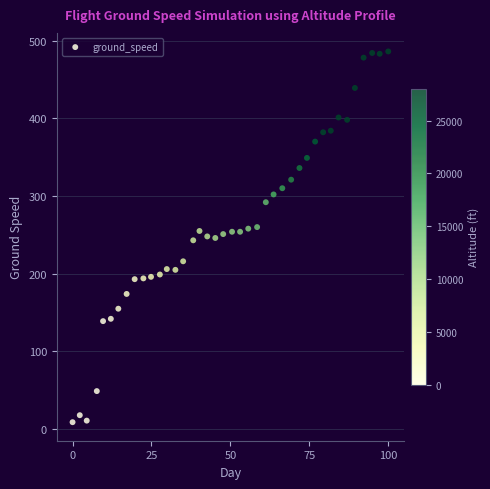

What is the range of Y values (max minus min)?

477